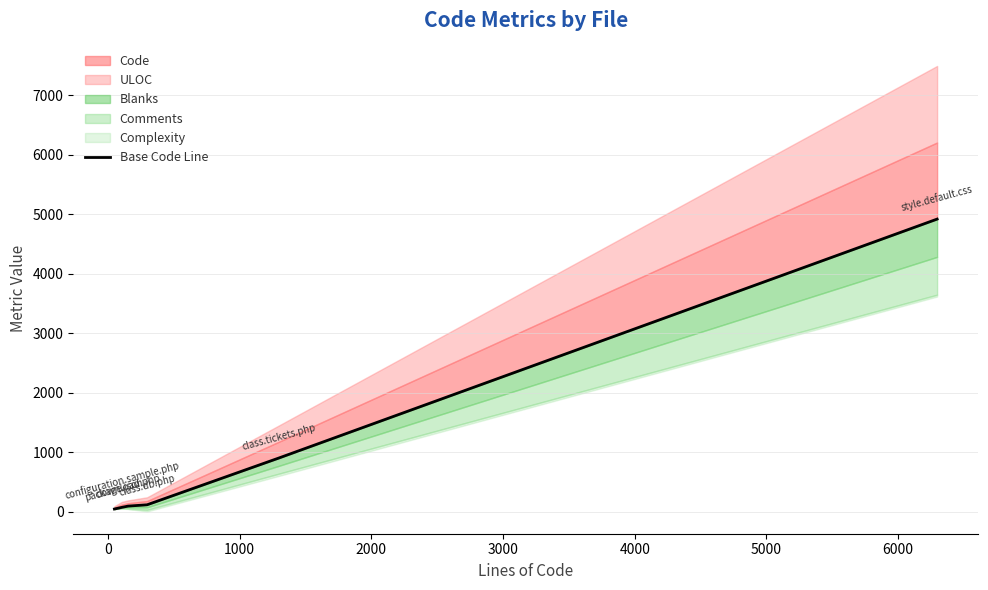

What is the change in value from 0 to 4000?

+4843